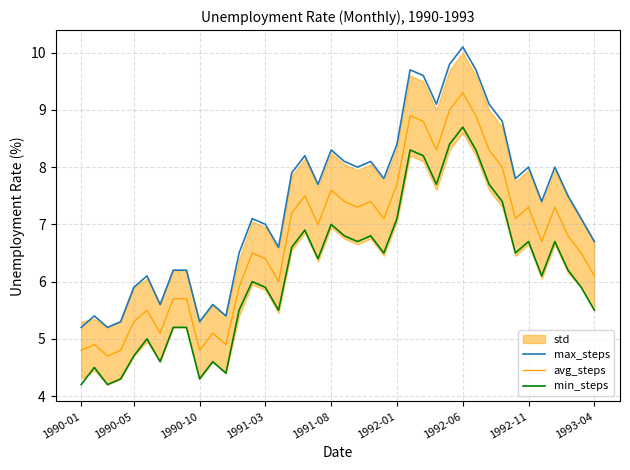

Which category has the highest value in the max_steps series?

1992-06